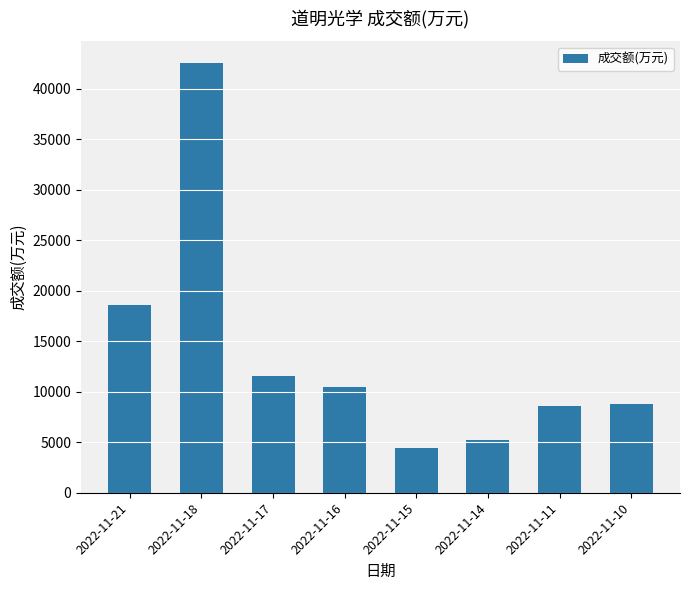

What is the ratio of the value at 2022-11-21 to the value at 2022-11-18?

0.4